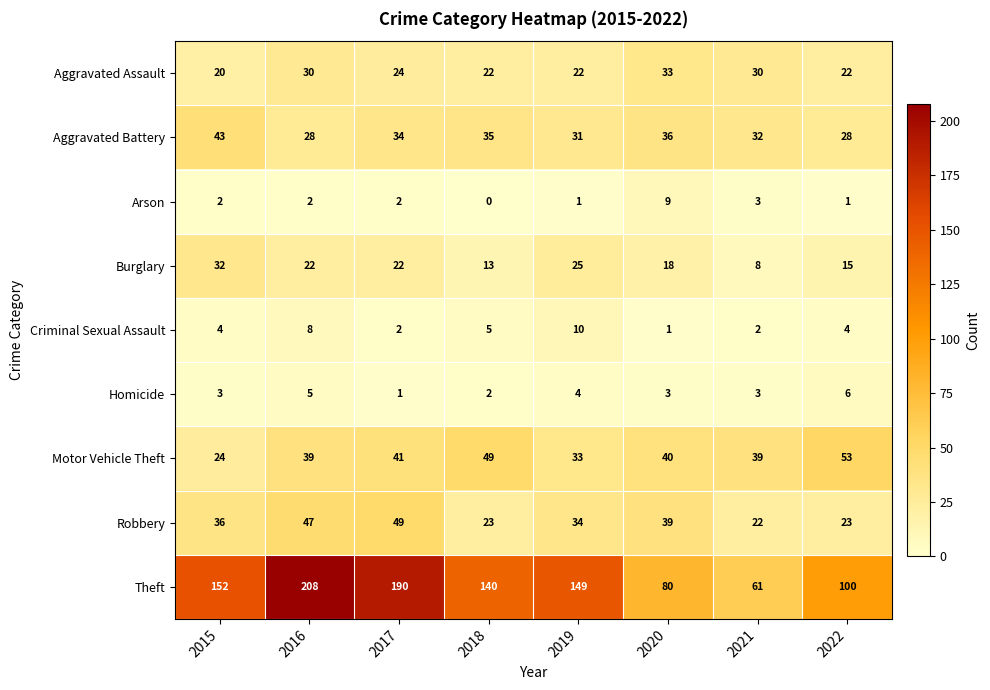

What is the approximate value of Theft at 2022?

100